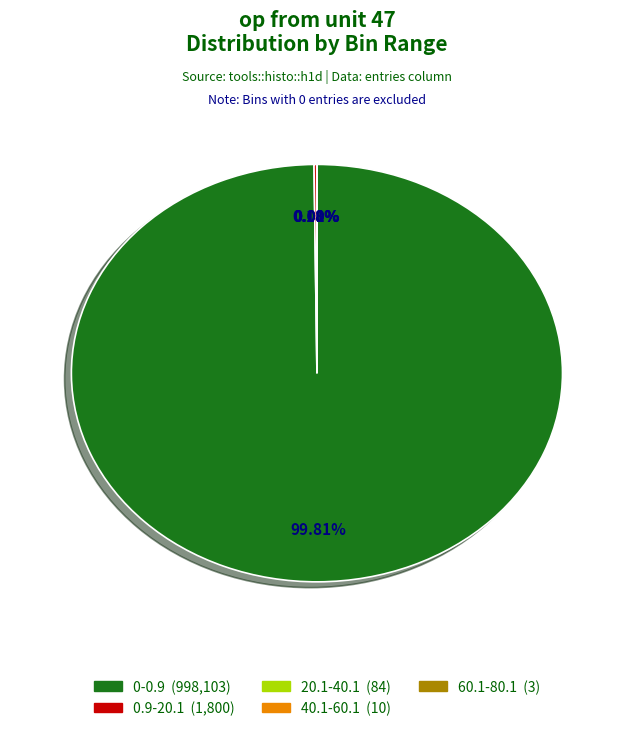

Which slice represents more than half of the pie?

0-0.9